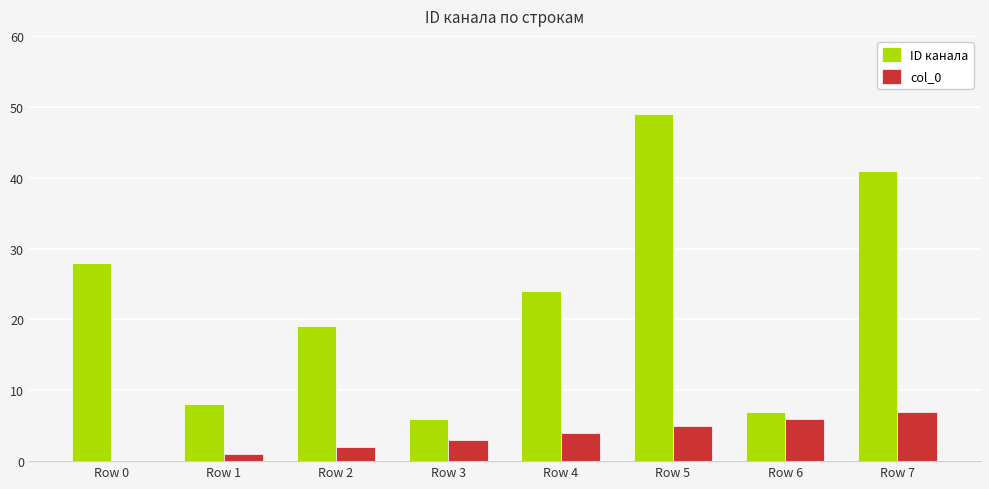

At which category is the sum across all series the highest?

Row 5